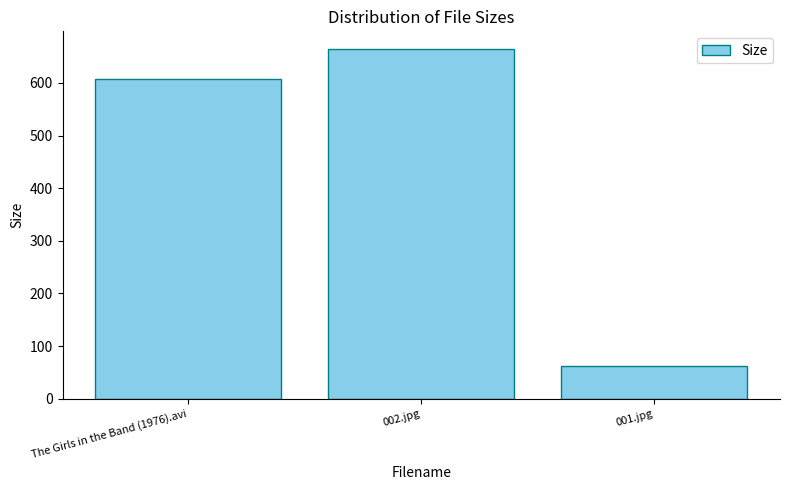

Reading right to left, list all the values displayed in this chart.

62.4	664.8	608.4